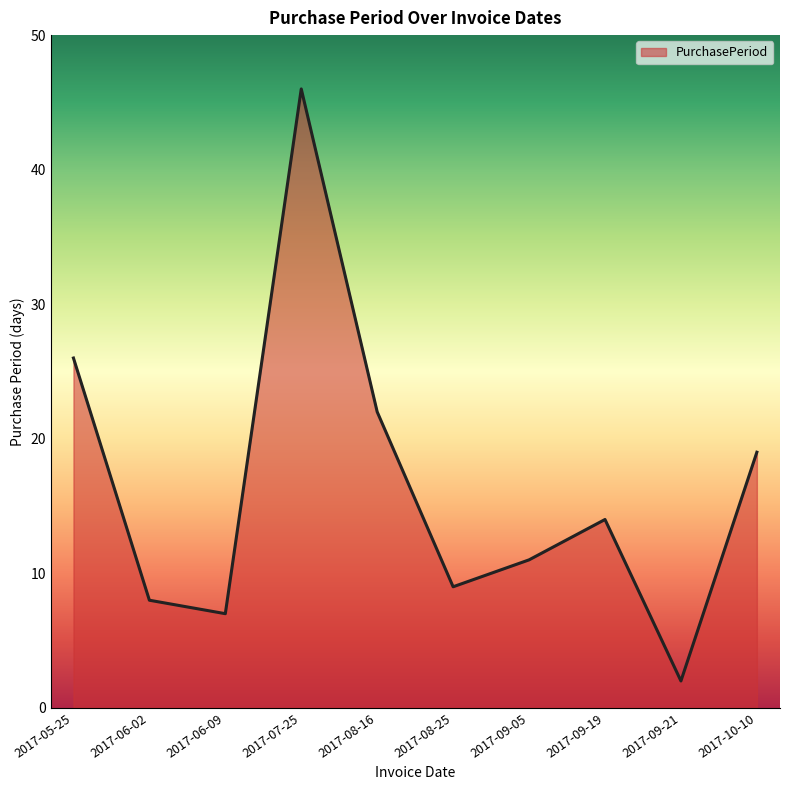

What position from the right is 2017-10-10?

1